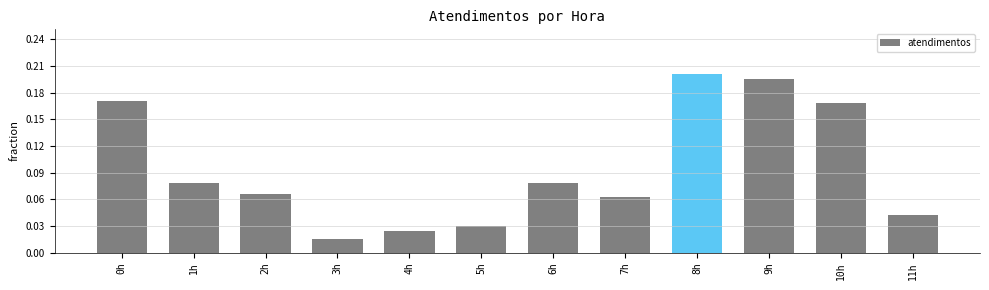

What is the label of the 9th bar from the left?

8h